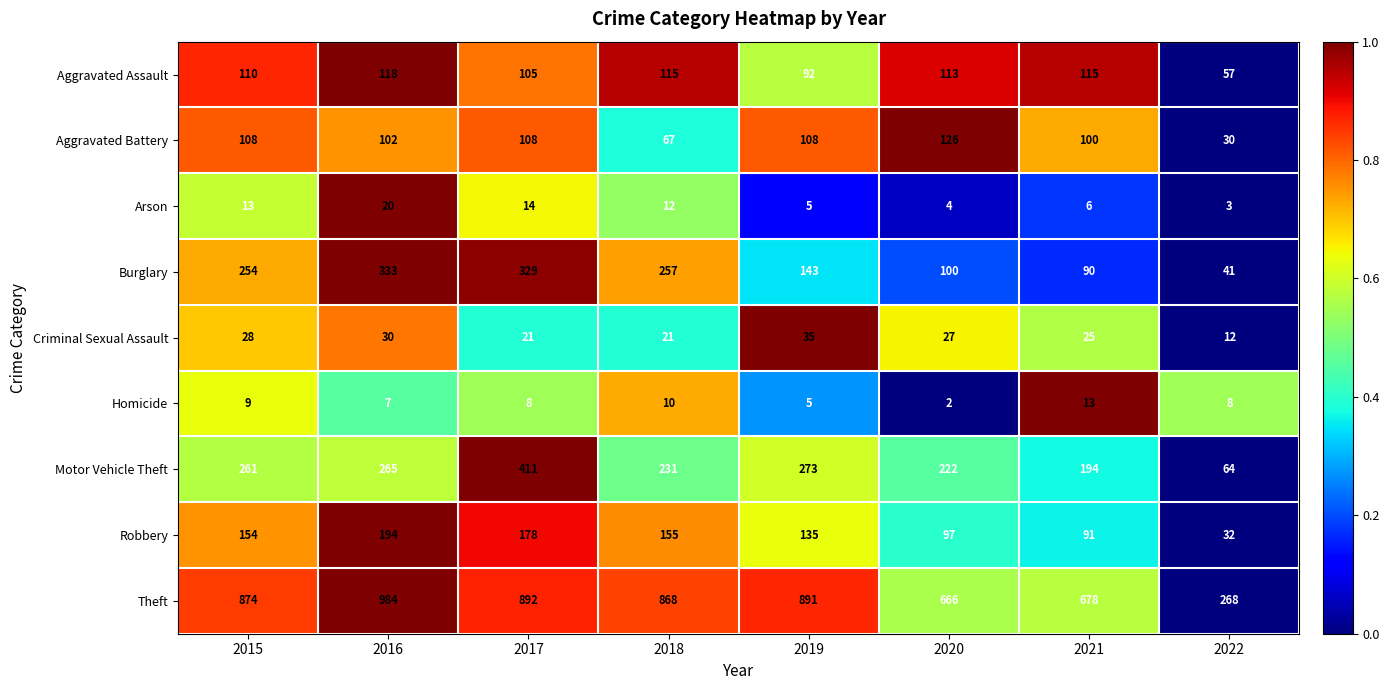

List the series in order of their peak value, lowest first.

Homicide, Arson, Criminal Sexual Assault, Aggravated Assault, Aggravated Battery, Robbery, Burglary, Motor Vehicle Theft, Theft